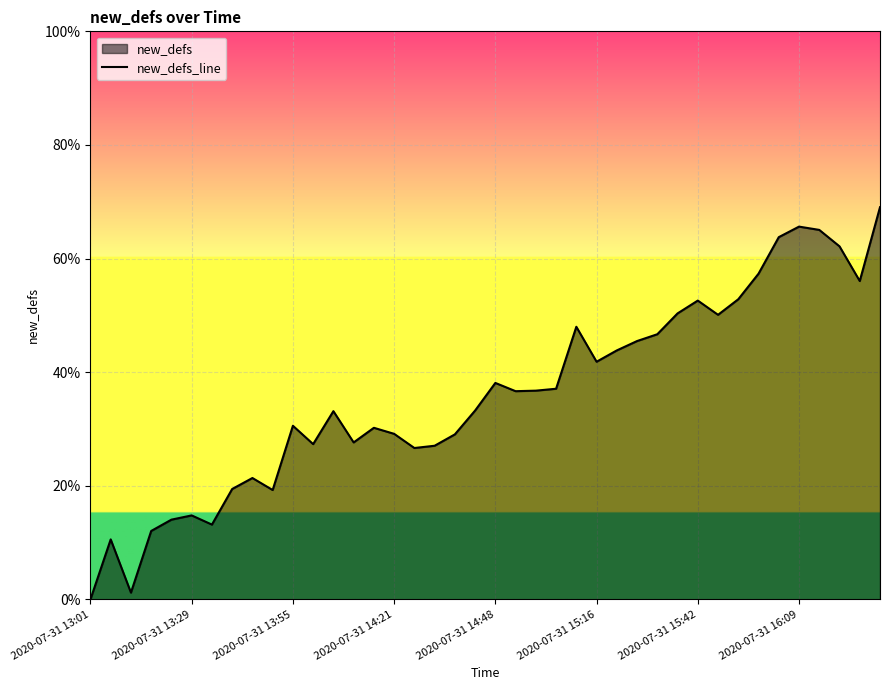

The value at 2020-07-31 14:48 is 0.2. True or false?

False